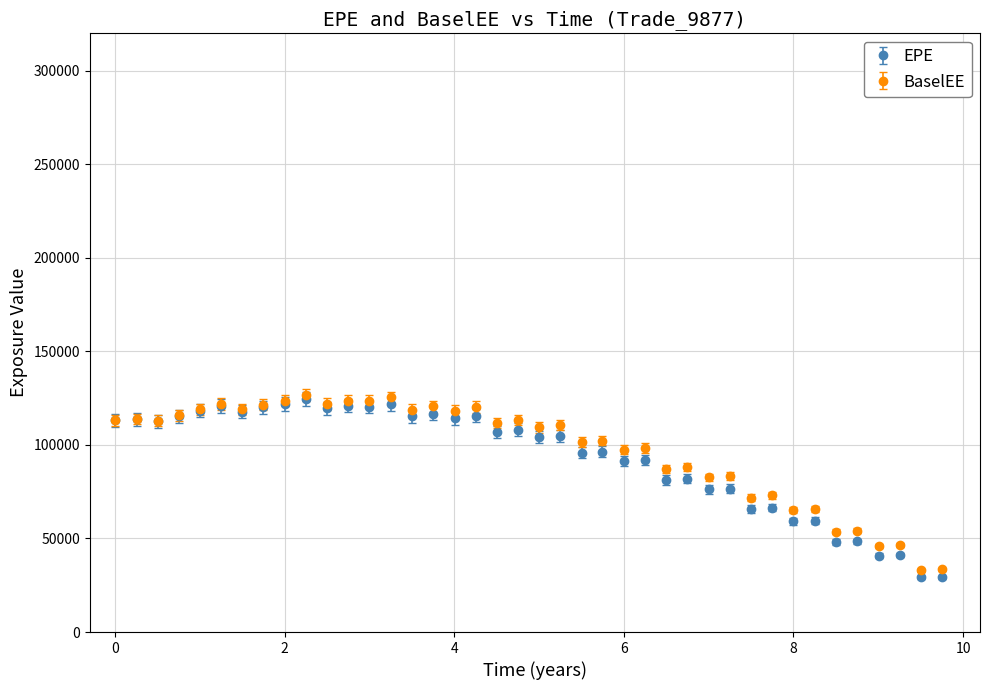

What is the minimum value shown in the chart?

29187.8